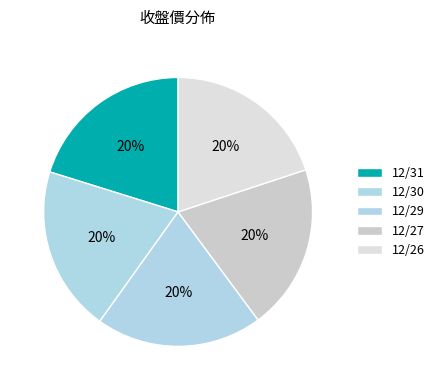

Rank the categories by value from highest to lowest.

12/31, 12/29, 12/30, 12/27, 12/26